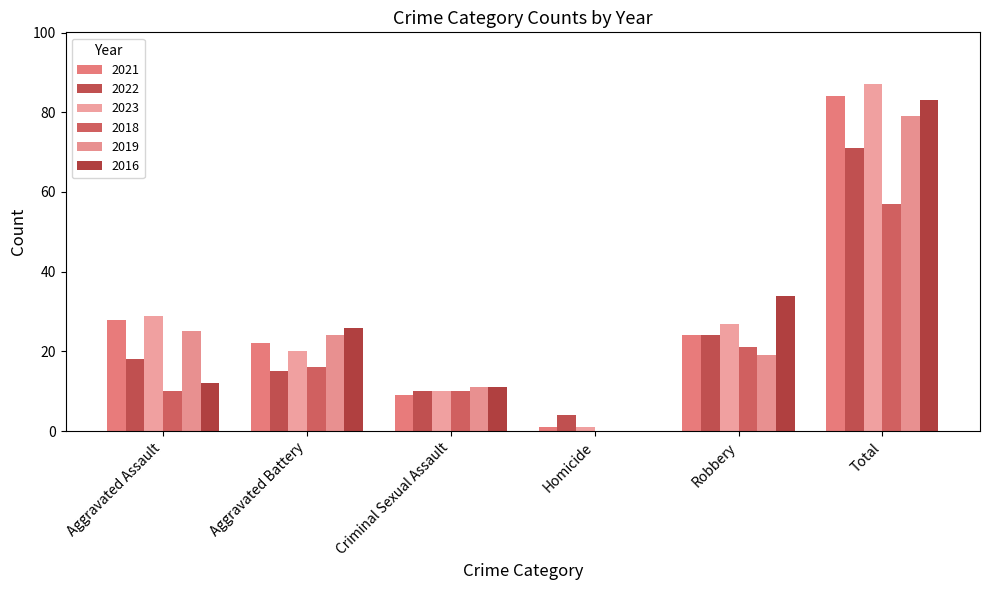

Are the bars grouped side by side (vs. stacked)?

Yes